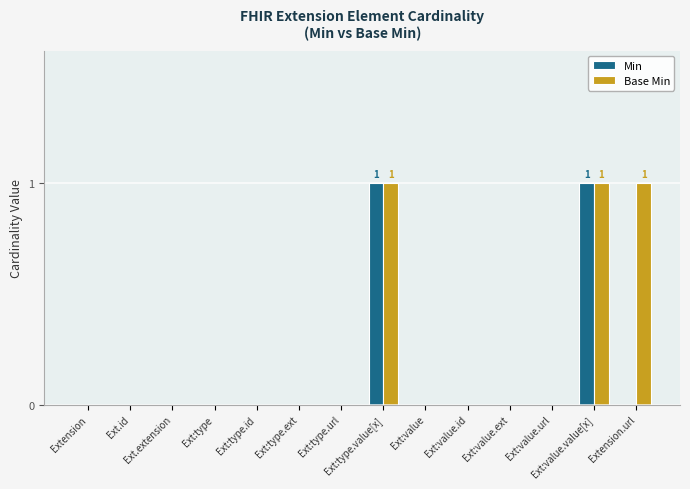

What is the sum of all Base Min values?

3